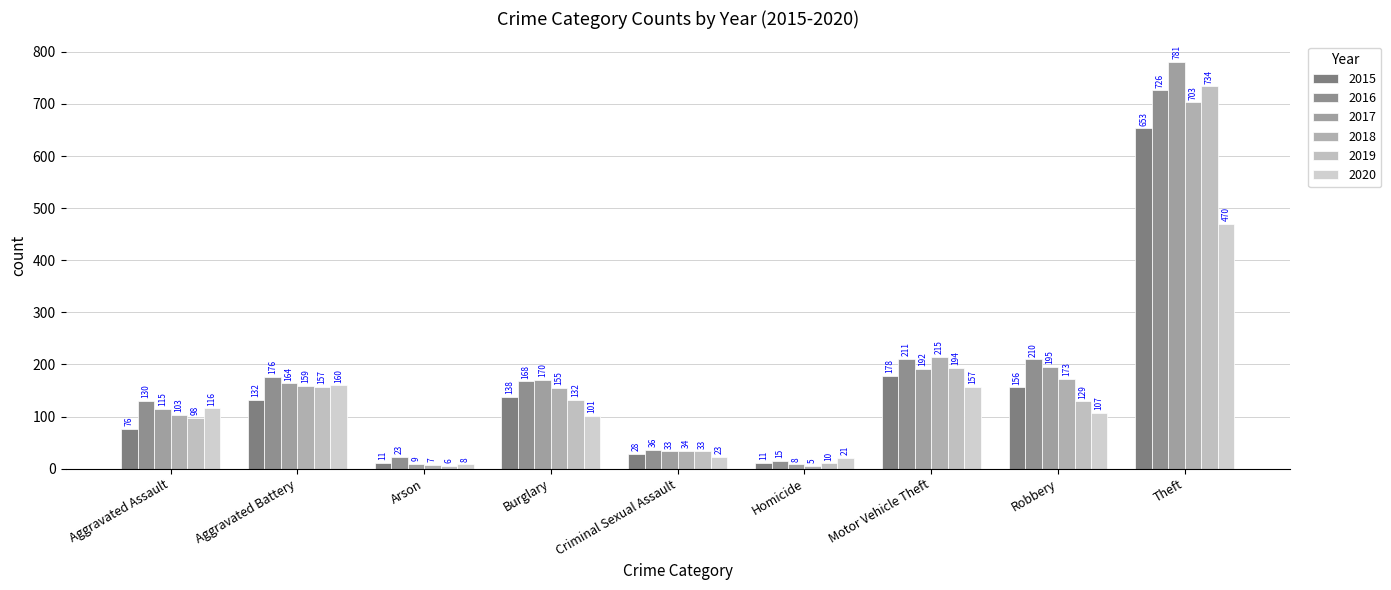

Rank the series at Motor Vehicle Theft from highest to lowest value.

2018, 2016, 2019, 2017, 2015, 2020